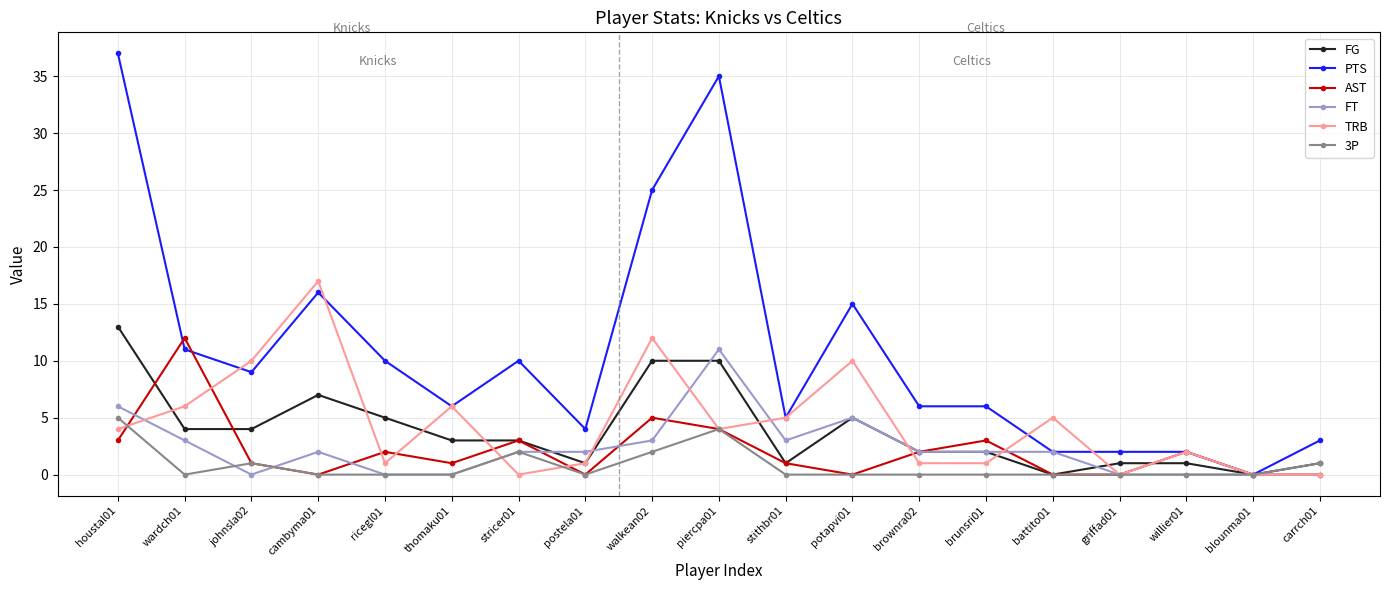

What is the maximum value shown in the chart?

37